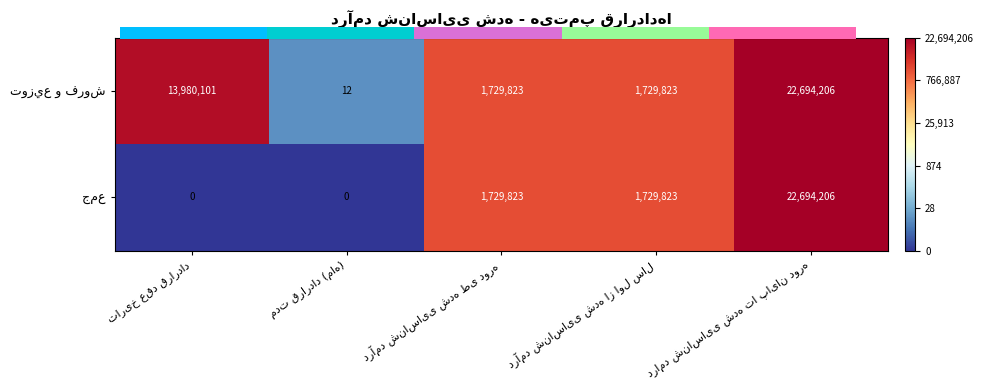

True or false: توزيع و فروش has a value of 2.6 at مدت قرارداد (ماه).

True